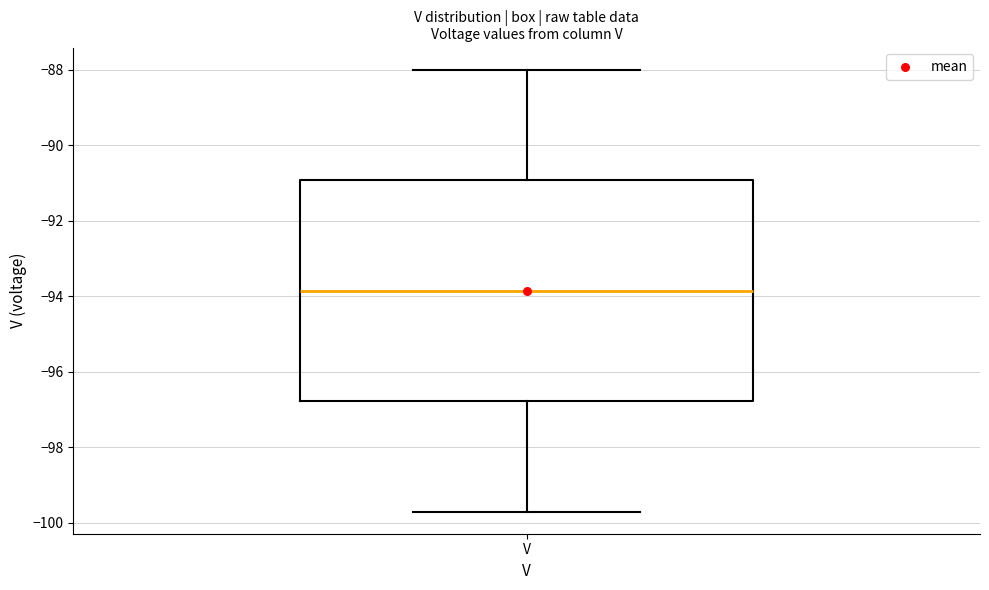

Read this box plot against the y-axis: the position of the median line, the range covered by the box, and the ends of both whiskers. The values are not printed on the chart, so give them approximately, as read against the axis.

median -93.8, box -96.8 to -91.0, whiskers -99.6 to -88.0